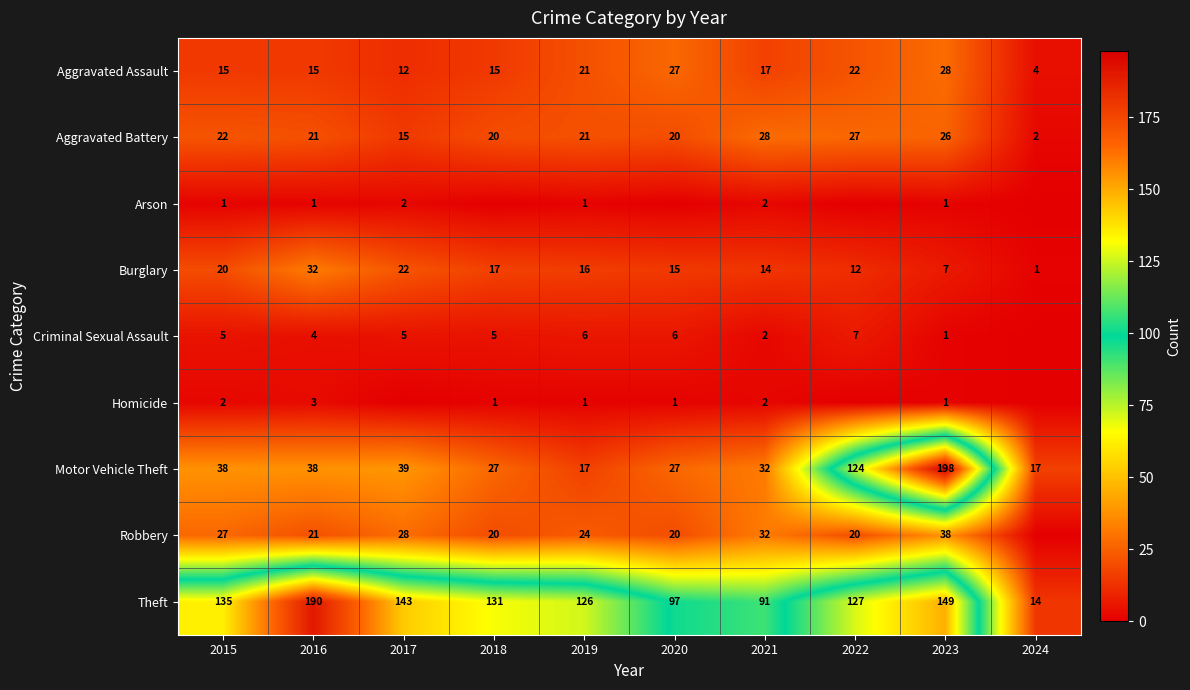

What is the maximum value shown in the chart?

198